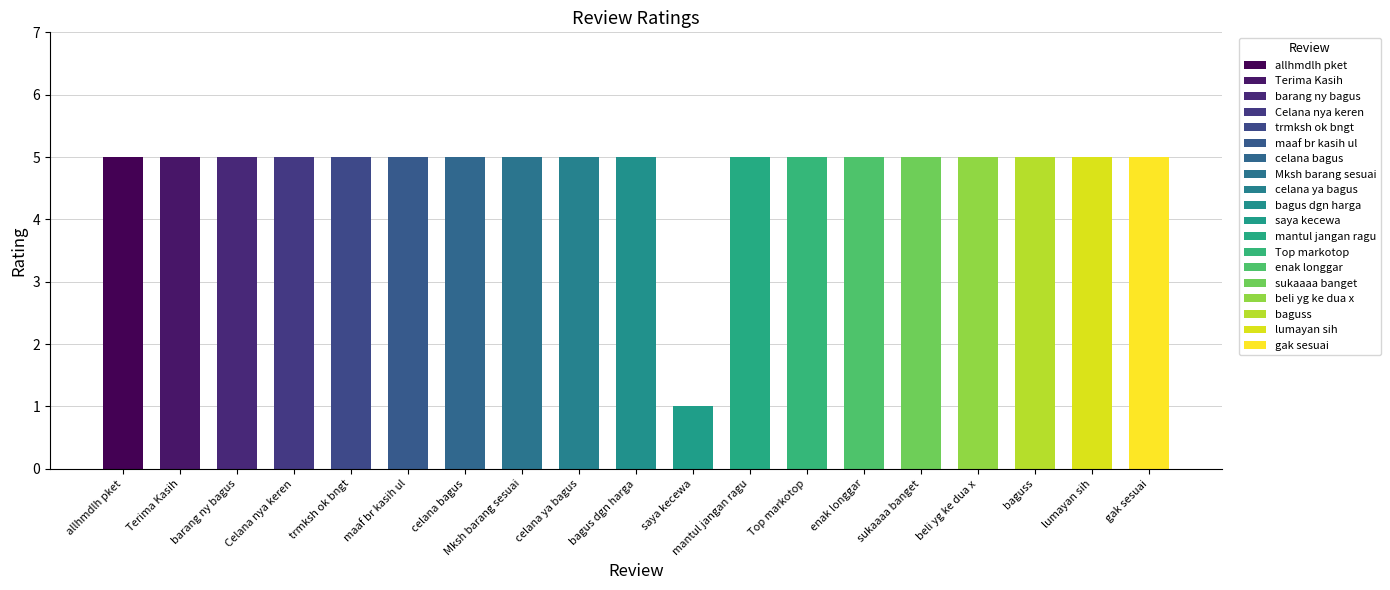

What is the value of the 16th bar from the left?

5